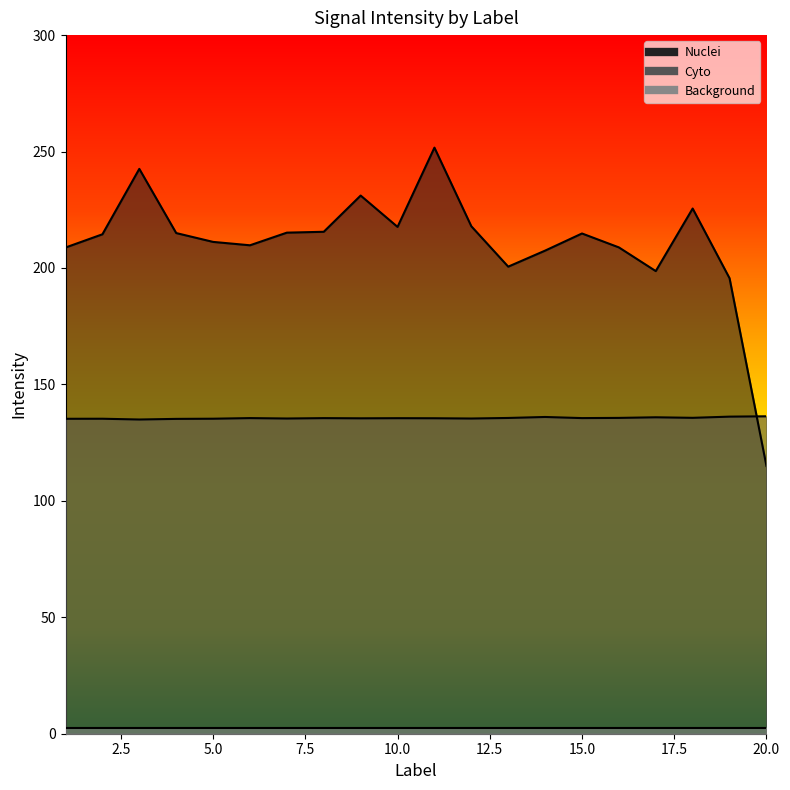

What is the total value across all series at 16?

344.5